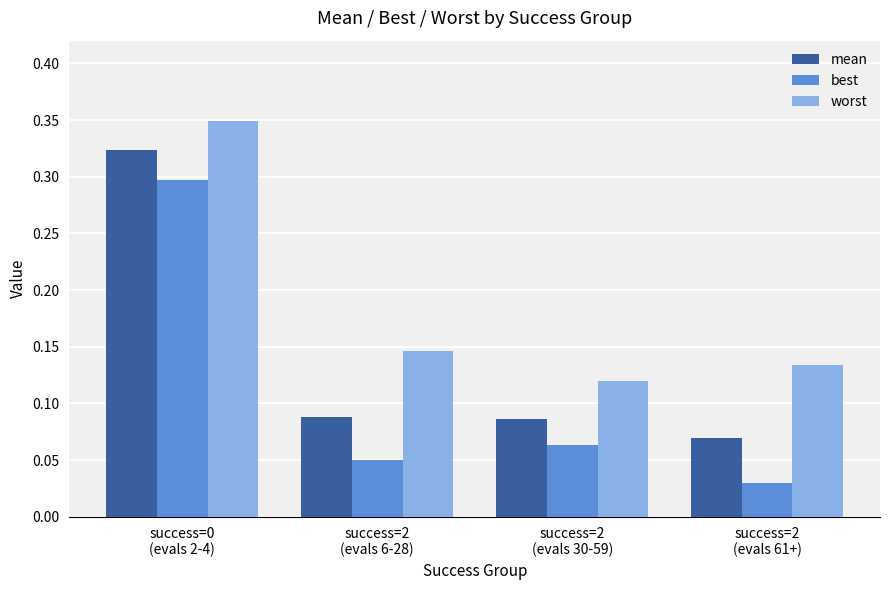

What is the sum of all best values?

0.4